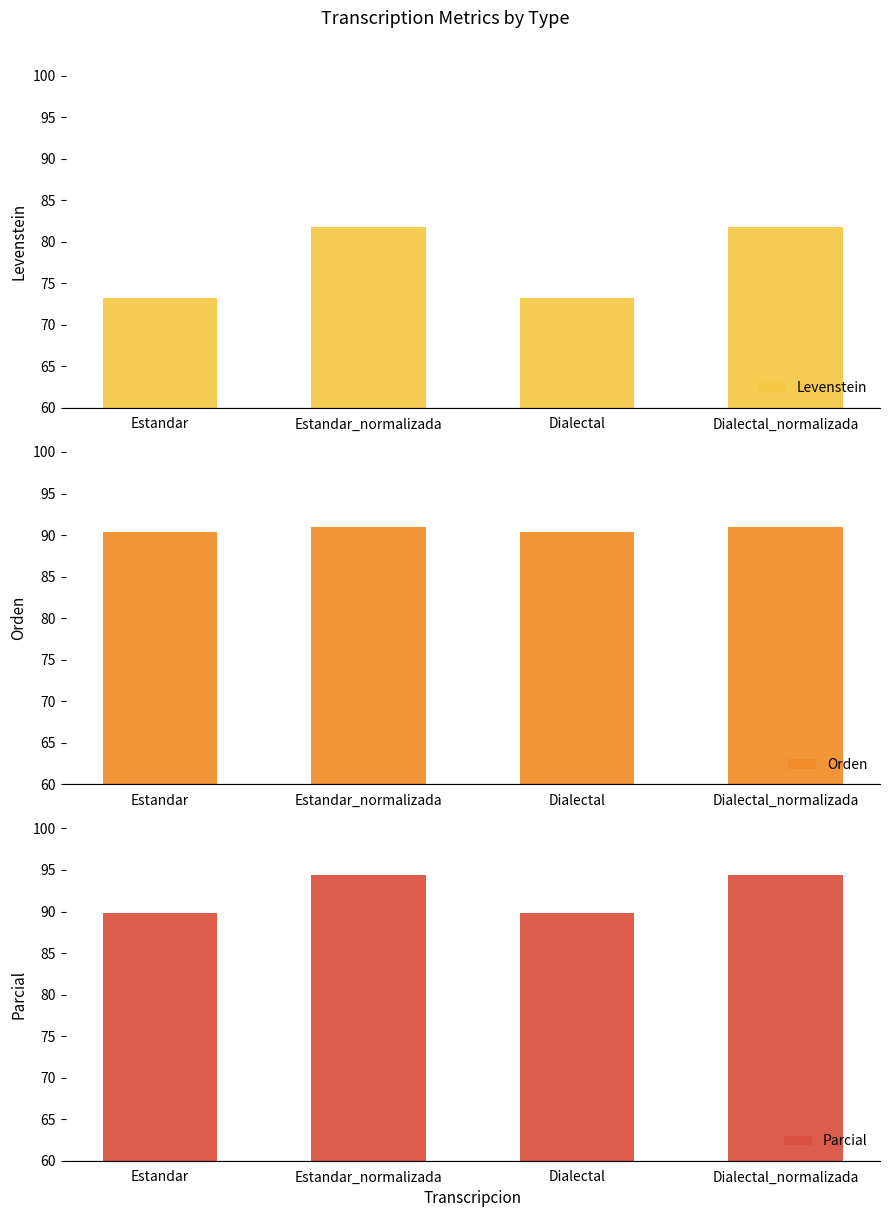

What is the label of the 4th bar from the left?

Dialectal_normalizada